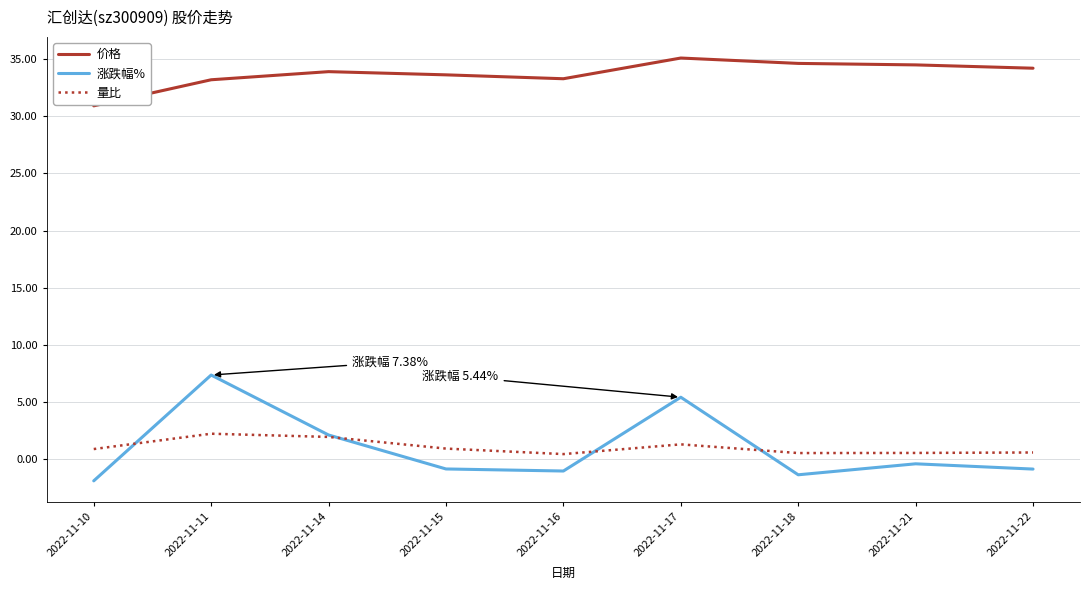

How many intersections are there between 涨跌幅% and 量比?

4